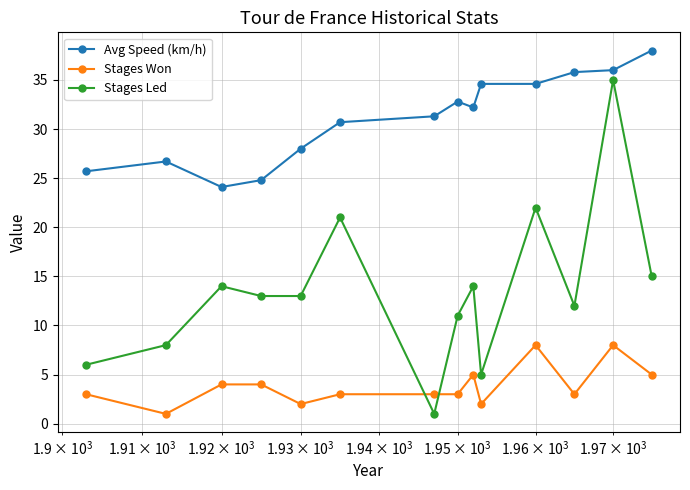

What is the average value of the Stages Won series?

3.9